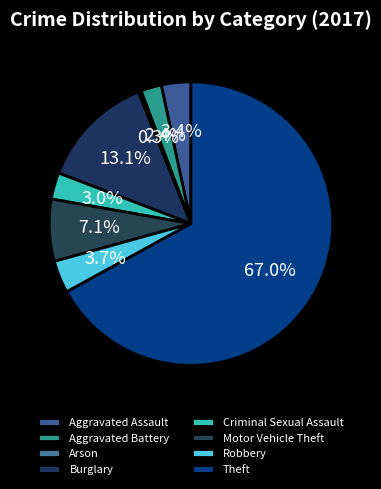

The Motor Vehicle Theft slice represents 17% of the pie. True or false?

False